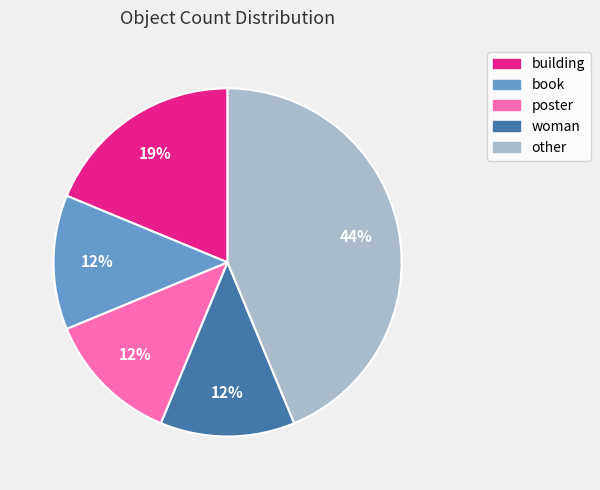

To the nearest percent, what is the average slice percentage?

20%